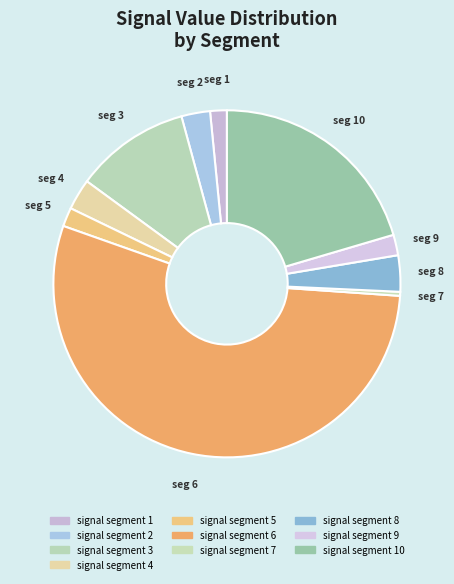

How many segments does this pie chart have?

10